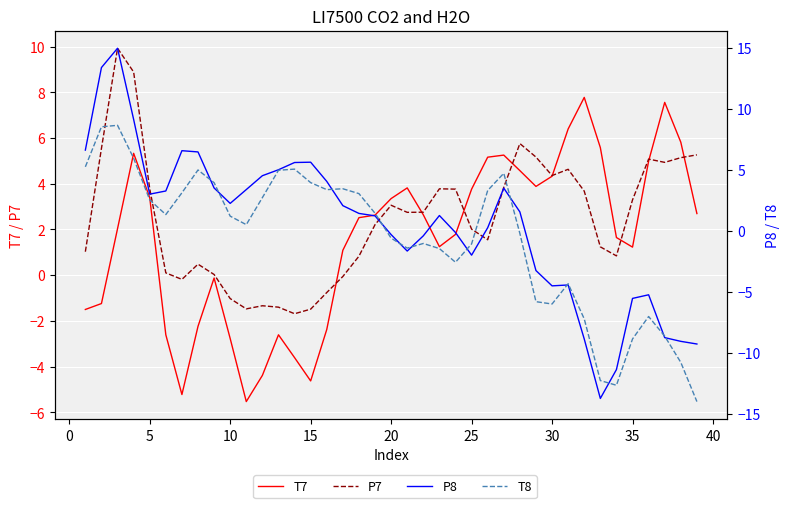

Reading left to right, what are all the values shown in this chart?

T7: -1.5	-1.2	2.0	5.3	3.4	-2.6	-5.2	-2.2	-0.1	-2.8	-5.5	-4.4	-2.6	-3.6	-4.6	-2.4	1.1	2.5	2.6	3.4	3.8	2.6	1.2	1.8	3.8	5.2	5.3	4.6	3.9	4.3	6.4	7.8	5.6	1.6	1.2	5.0	7.6	5.8	2.7
P7: 1.0	5.5	9.9	8.9	3.8	0.1	-0.2	0.5	0.0	-1.0	-1.5	-1.3	-1.4	-1.7	-1.5	-0.8	-0.1	0.8	2.2	3.1	2.7	2.8	3.8	3.8	2.0	1.6	3.8	5.8	5.2	4.4	4.6	3.7	1.2	0.8	3.3	5.1	4.9	5.1	5.3
P8: 6.6	13.4	15.0	9.1	3.0	3.3	6.6	6.5	3.5	2.2	3.4	4.5	5.0	5.6	5.6	4.0	2.1	1.4	1.2	-0.3	-1.7	-0.4	1.2	-0.2	-2.0	0.2	3.5	1.5	-3.3	-4.5	-4.5	-8.9	-13.8	-11.4	-5.6	-5.3	-8.8	-9.1	-9.3
T8: 5.2	8.5	8.6	5.9	2.5	1.3	3.1	5.0	3.9	1.2	0.5	2.7	5.0	5.1	3.9	3.4	3.4	3.0	1.4	-0.6	-1.4	-1.0	-1.5	-2.6	-1.1	3.3	4.7	-0.2	-5.8	-6.0	-4.3	-7.2	-12.3	-12.7	-8.9	-7.0	-8.7	-10.8	-14.0